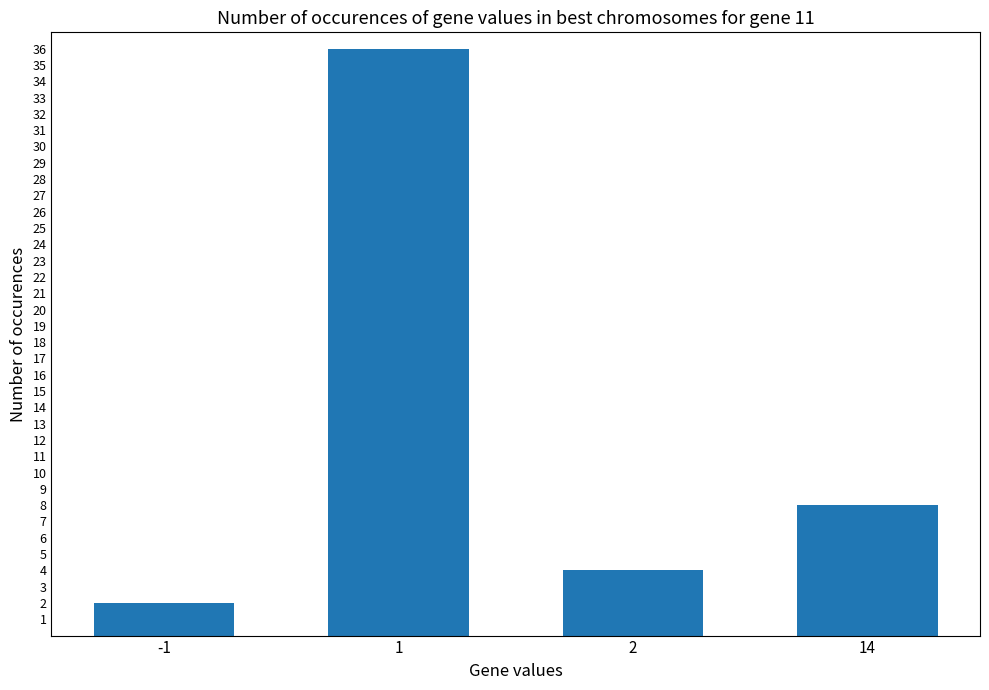

What is the greatest value displayed?

36